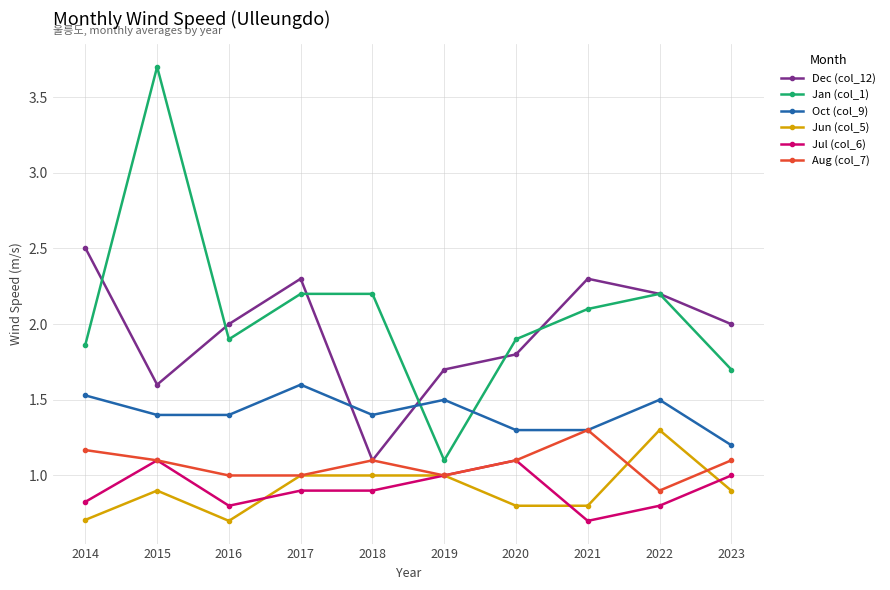

What is the value of the Aug (col_7) point at the 4th from the left?

1.0